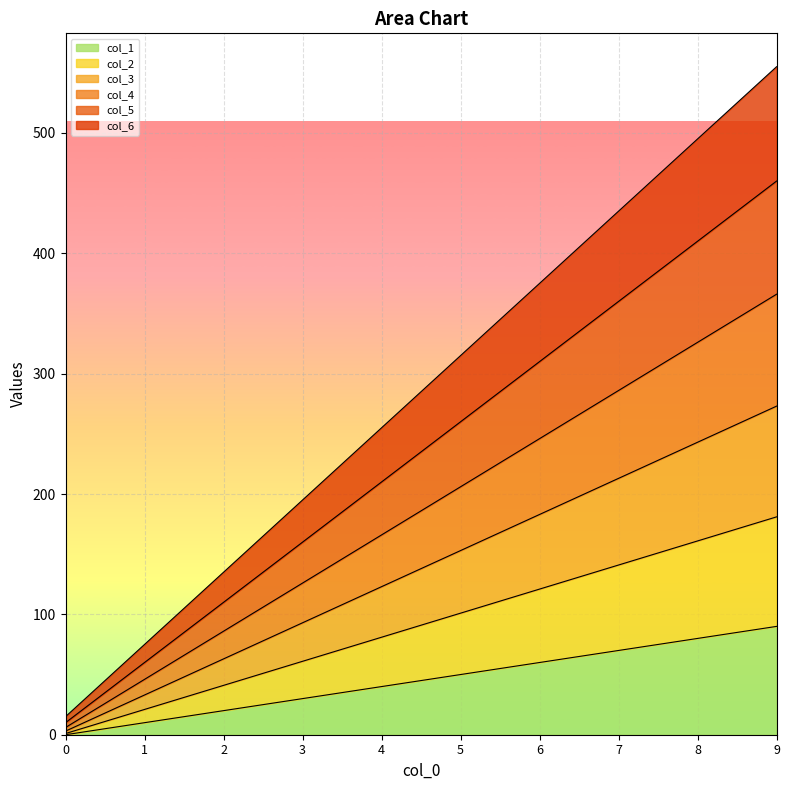

Rank the series by their average value, from highest to lowest.

col_6, col_5, col_4, col_3, col_2, col_1